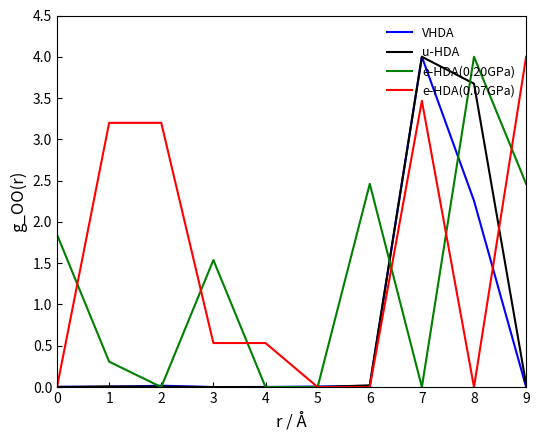

The e-HDA(0.20GPa) series shows 4.0 at 8. True or false?

True